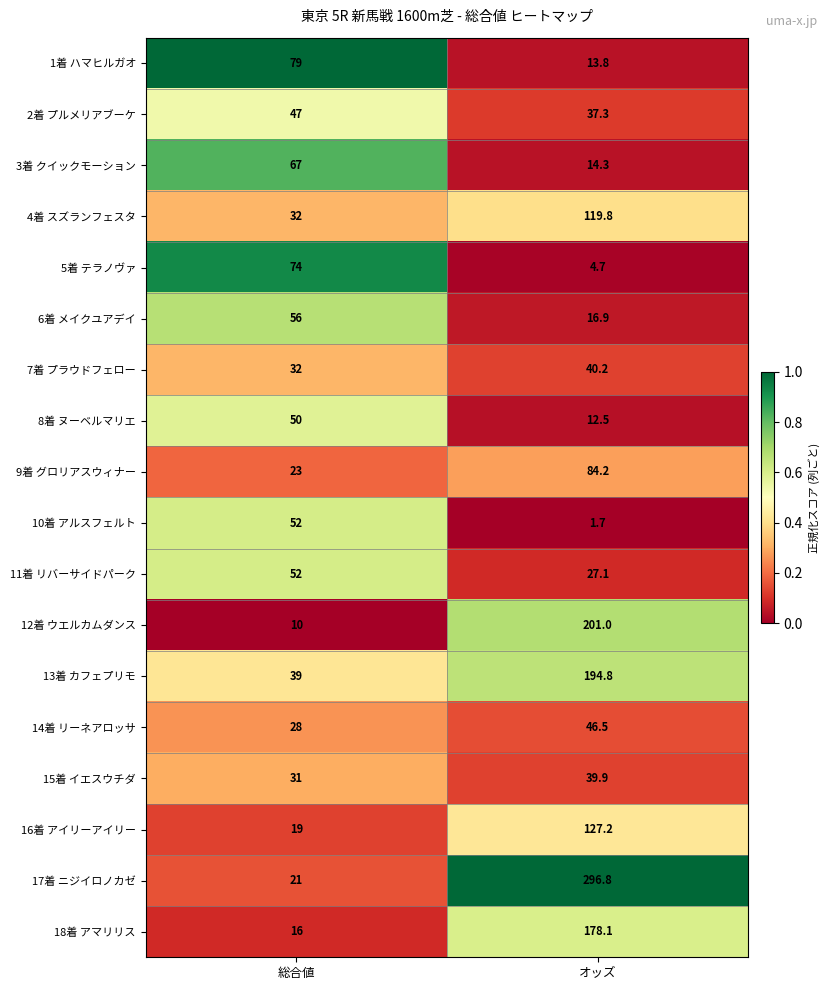

At which category is the sum across all series the highest?

オッズ